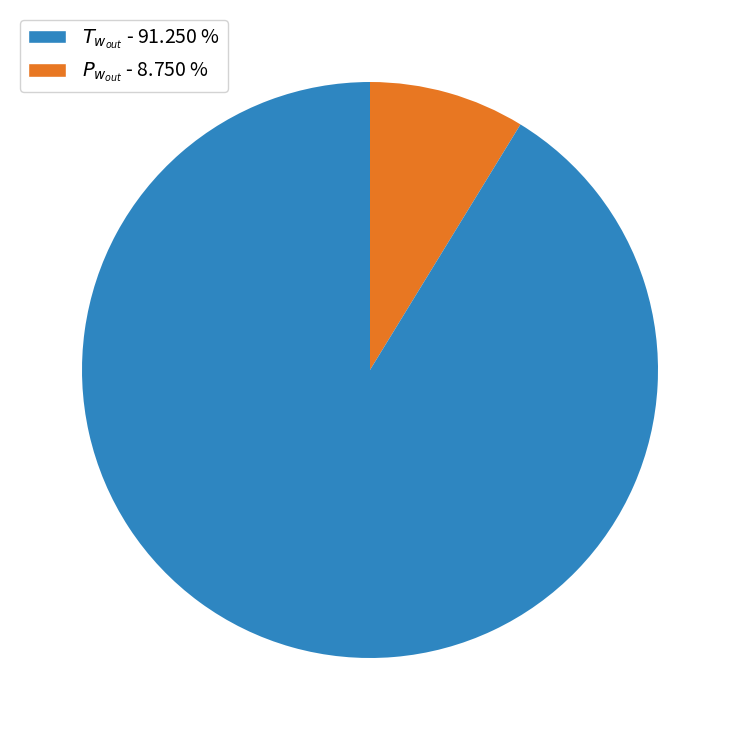

Does any single category account for the majority?

Yes